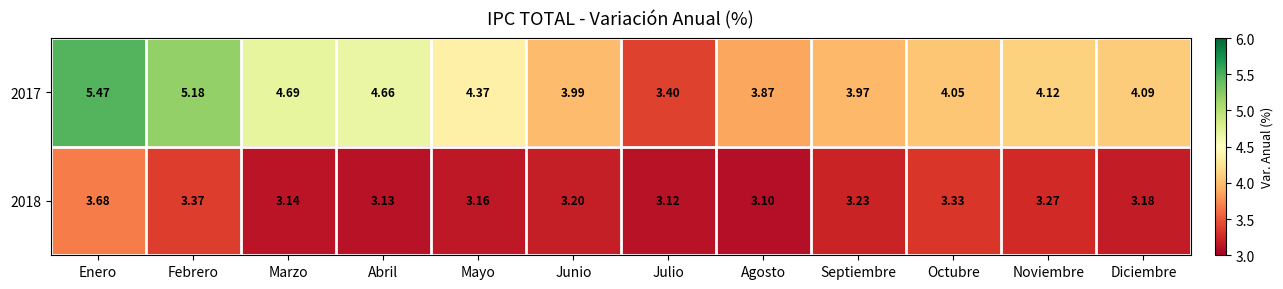

Rank the categories by 2017 value from highest to lowest.

Enero, Febrero, Marzo, Abril, Mayo, Noviembre, Diciembre, Octubre, Junio, Septiembre, Agosto, Julio